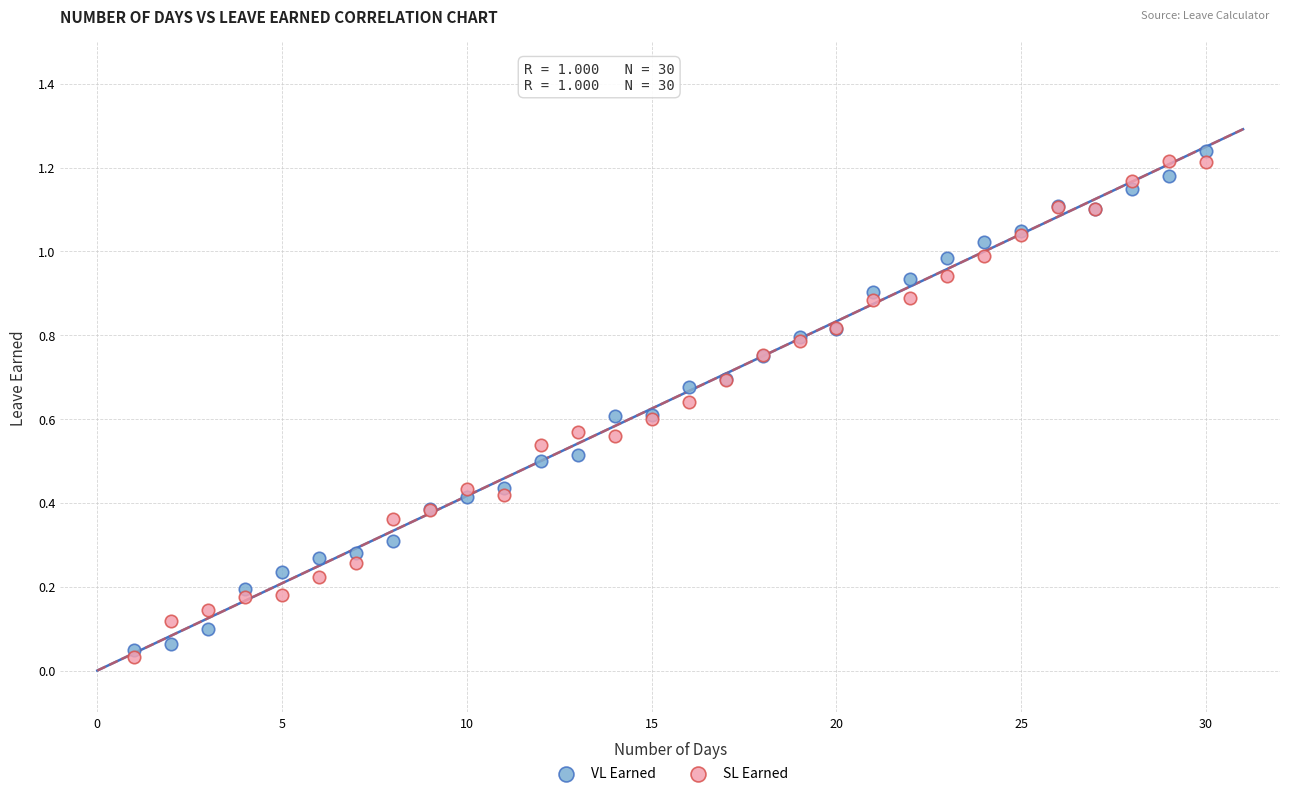

What is the X range (max minus min) for the scatter plot?

29.0